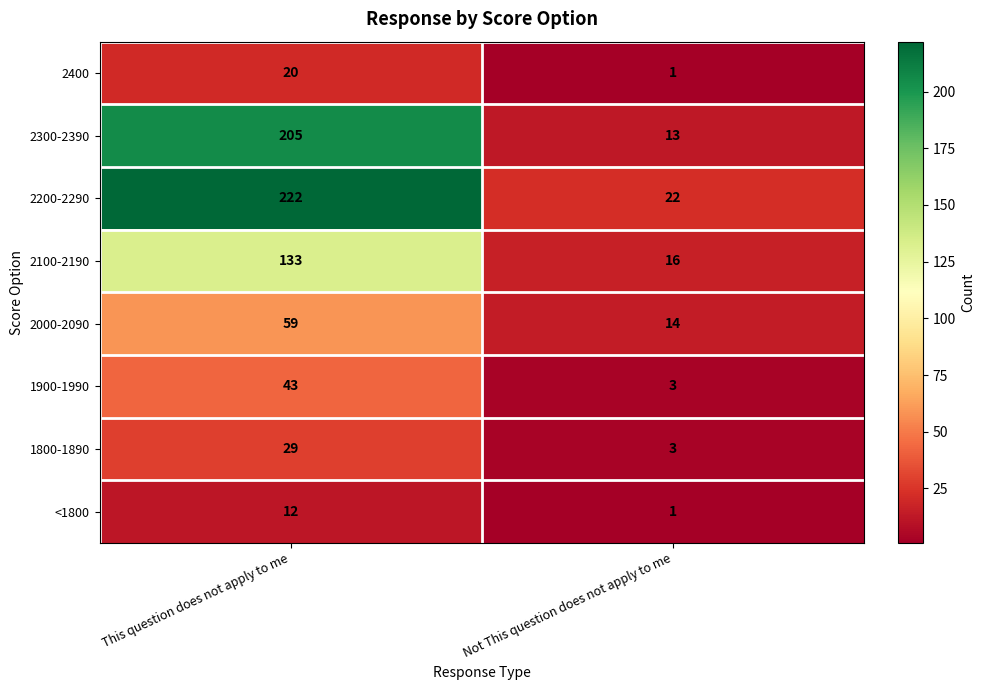

Which series has the largest range (max minus min)?

2200-2290